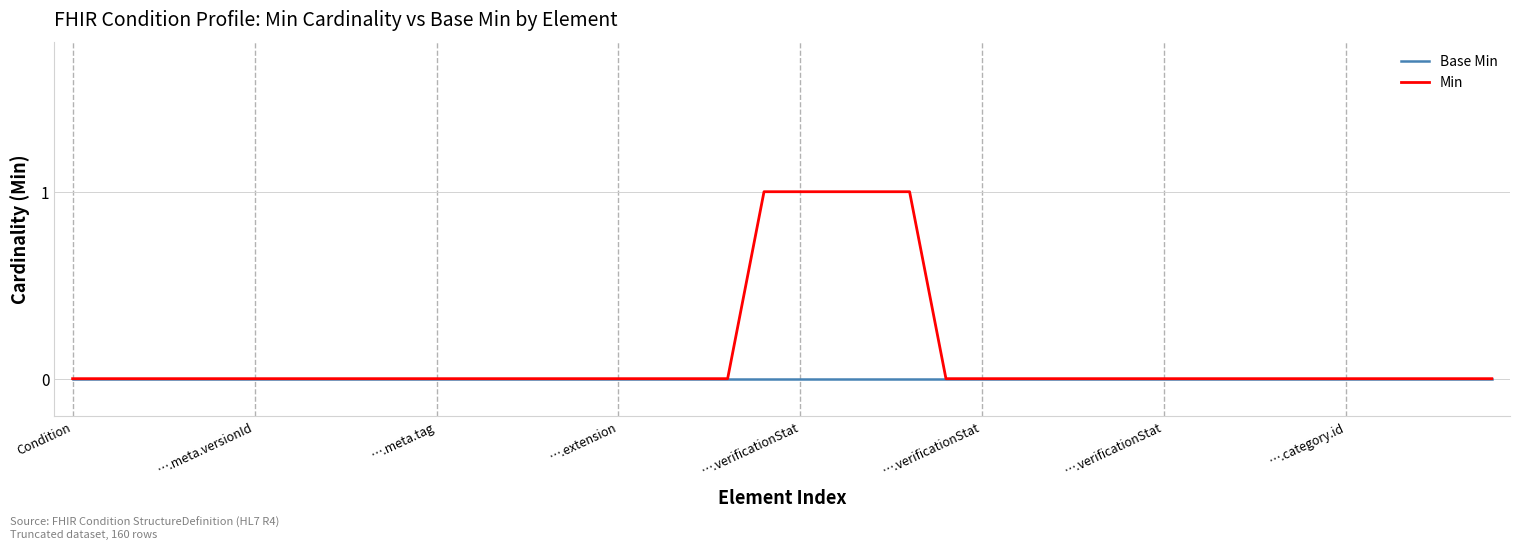

List the series in order of their peak value, highest first.

Min, Base Min